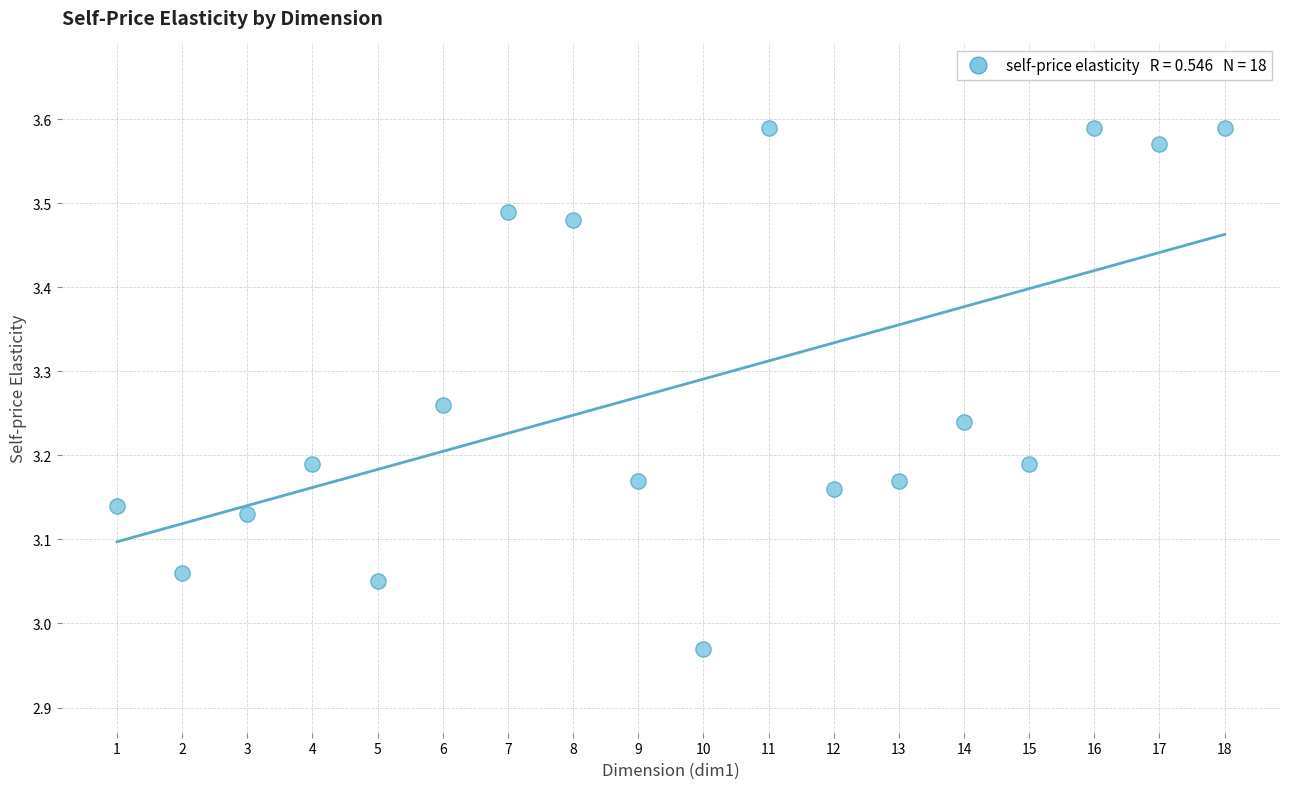

What is the range of X values (max minus min)?

17.0